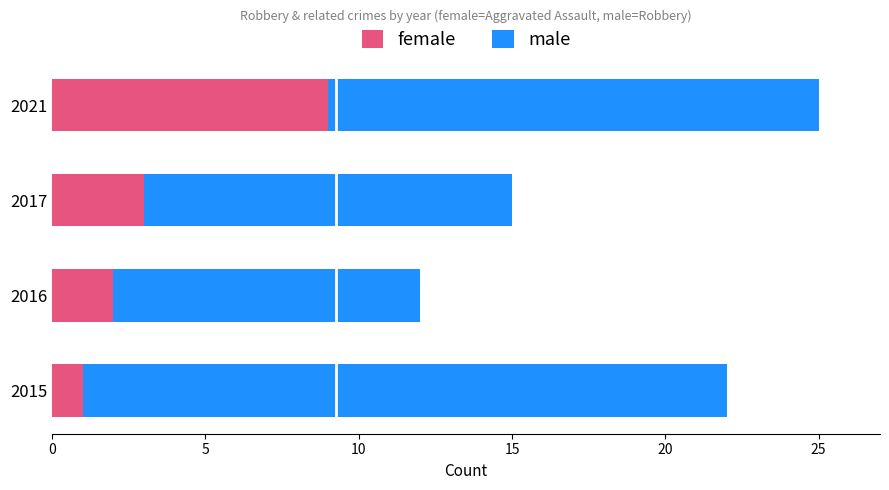

At which category is the sum across all series the highest?

2021